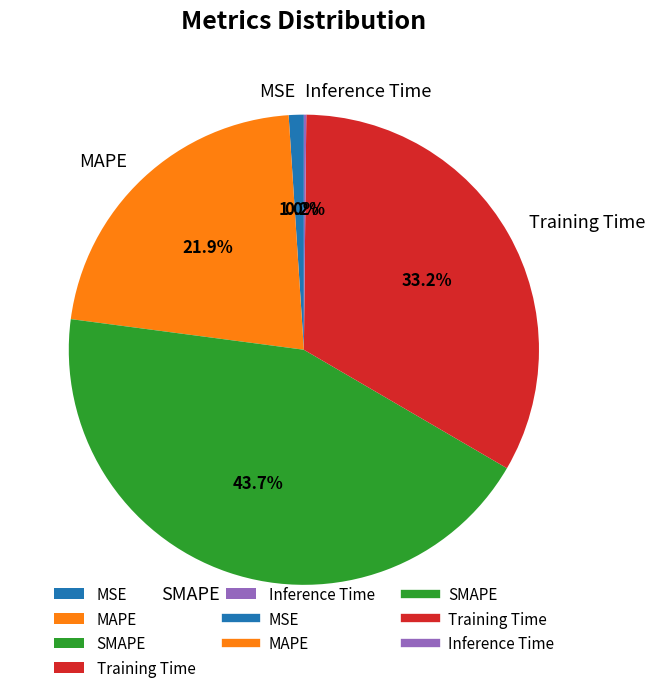

Between MSE and Training Time, which is larger?

Training Time